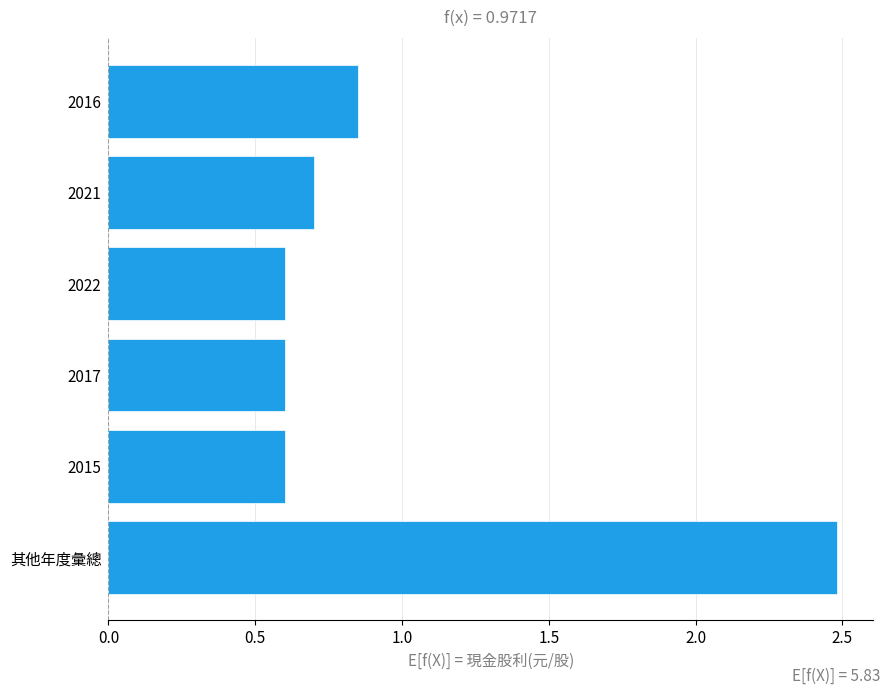

What is the greatest value displayed?

2.5